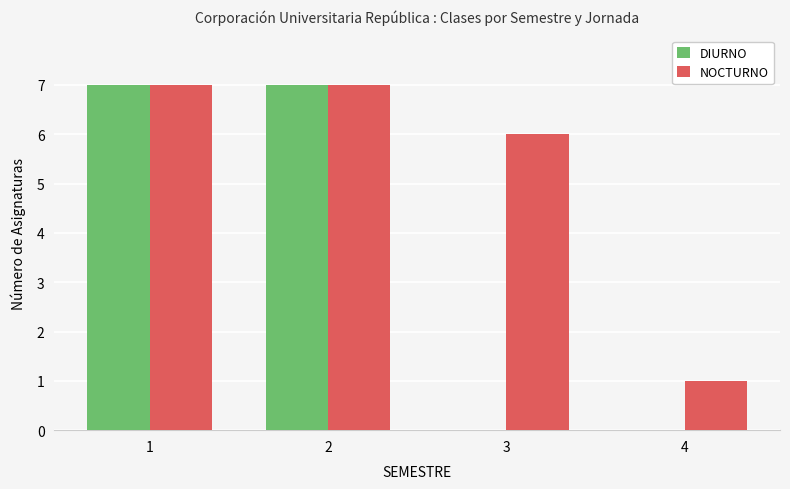

Which series changed the most between 3 and 4?

NOCTURNO